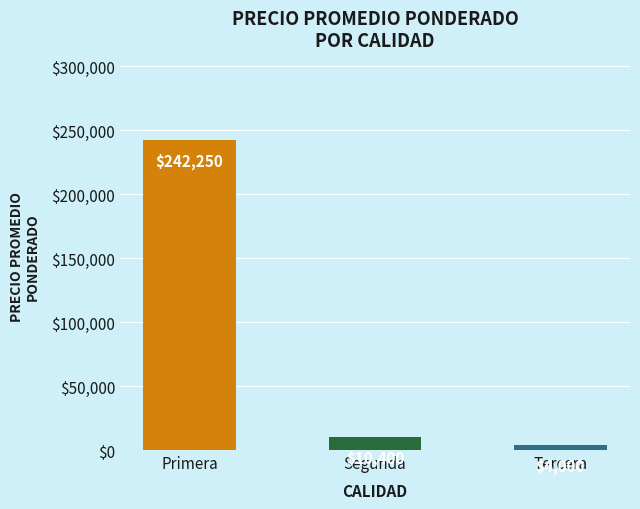

At which label is the value closest to 123125?

Segunda